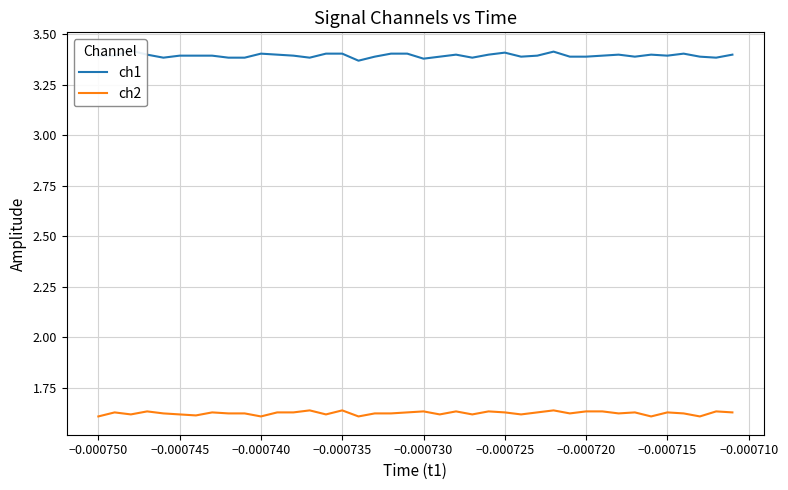

Does the chart have visible grid lines?

Yes